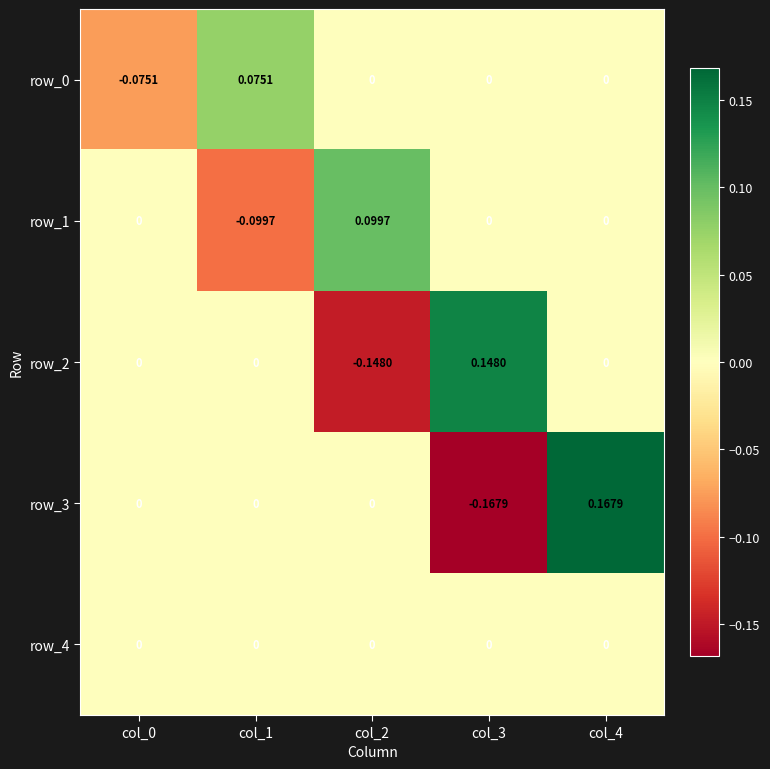

True or false: row_2 has a value of -0.1 at col_2.

True